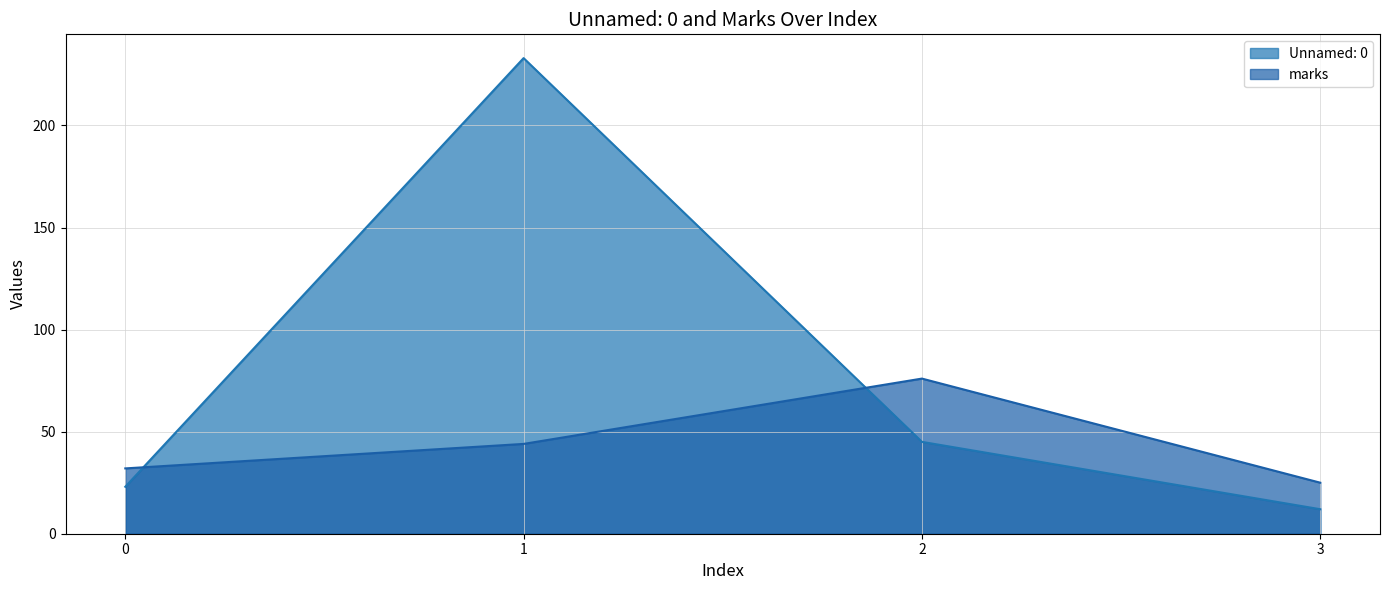

What is the spread (max minus min) of values at 1?

189